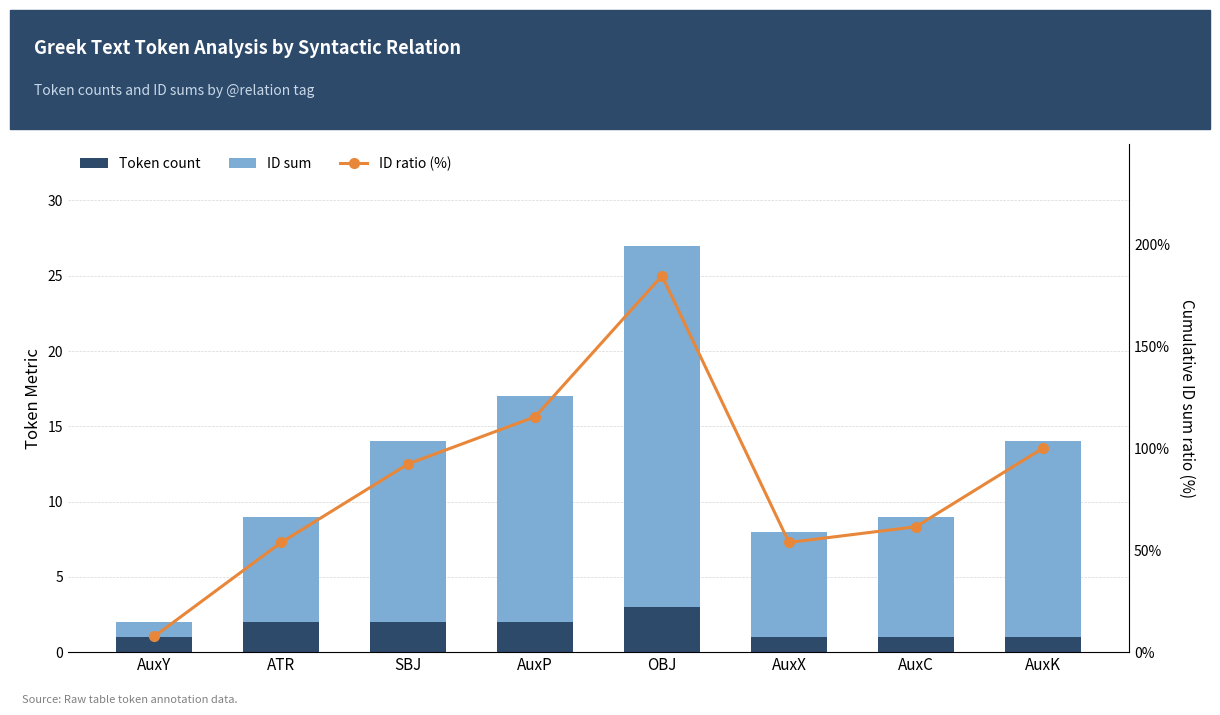

Is the value of ID sum at AuxX greater than the value of Token count at AuxY?

Yes